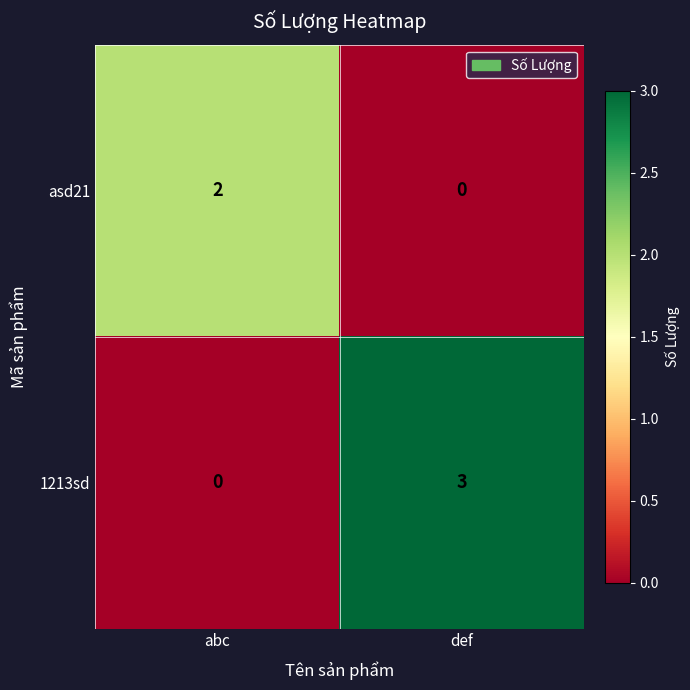

Is the value of 1213sd at def greater than the value of asd21 at abc?

Yes